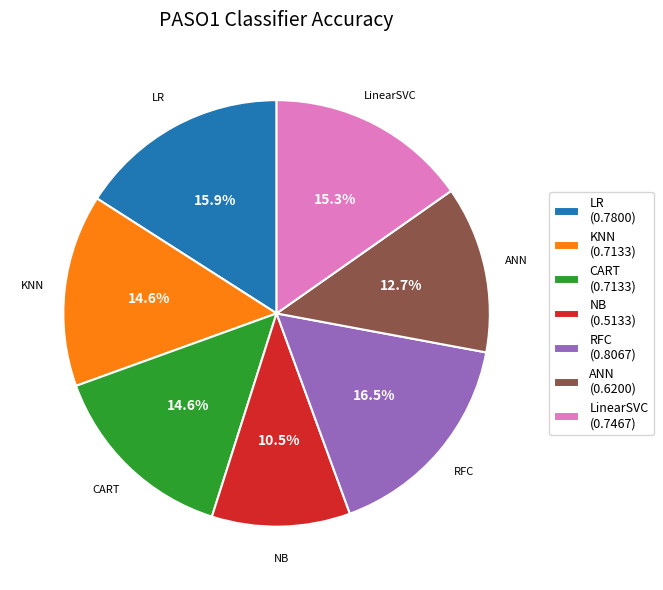

Combined, what portion of the pie is RFC and CART?

31.1%